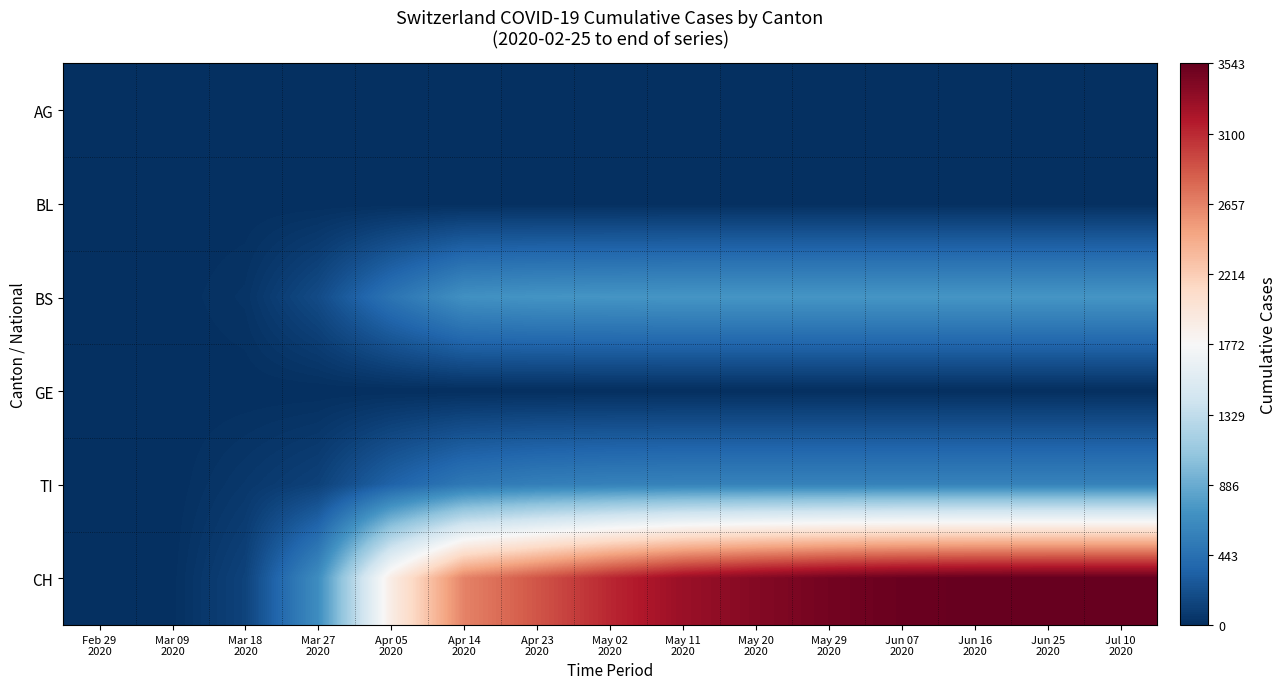

List the series in order of their peak value, lowest first.

BL, GE, AG, TI, BS, CH